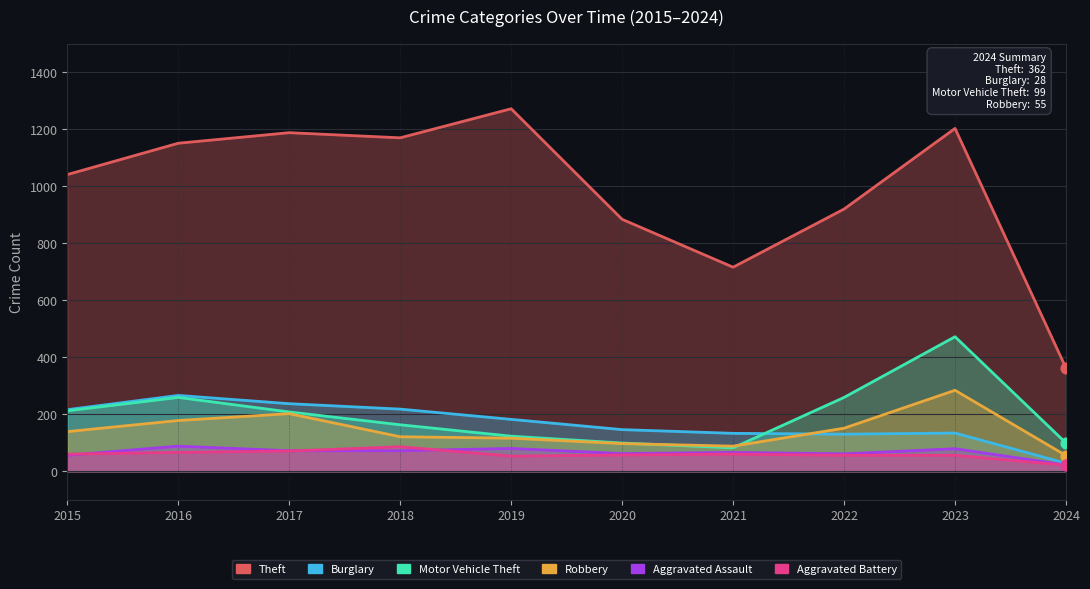

Which series contains the highest Y value?

Theft